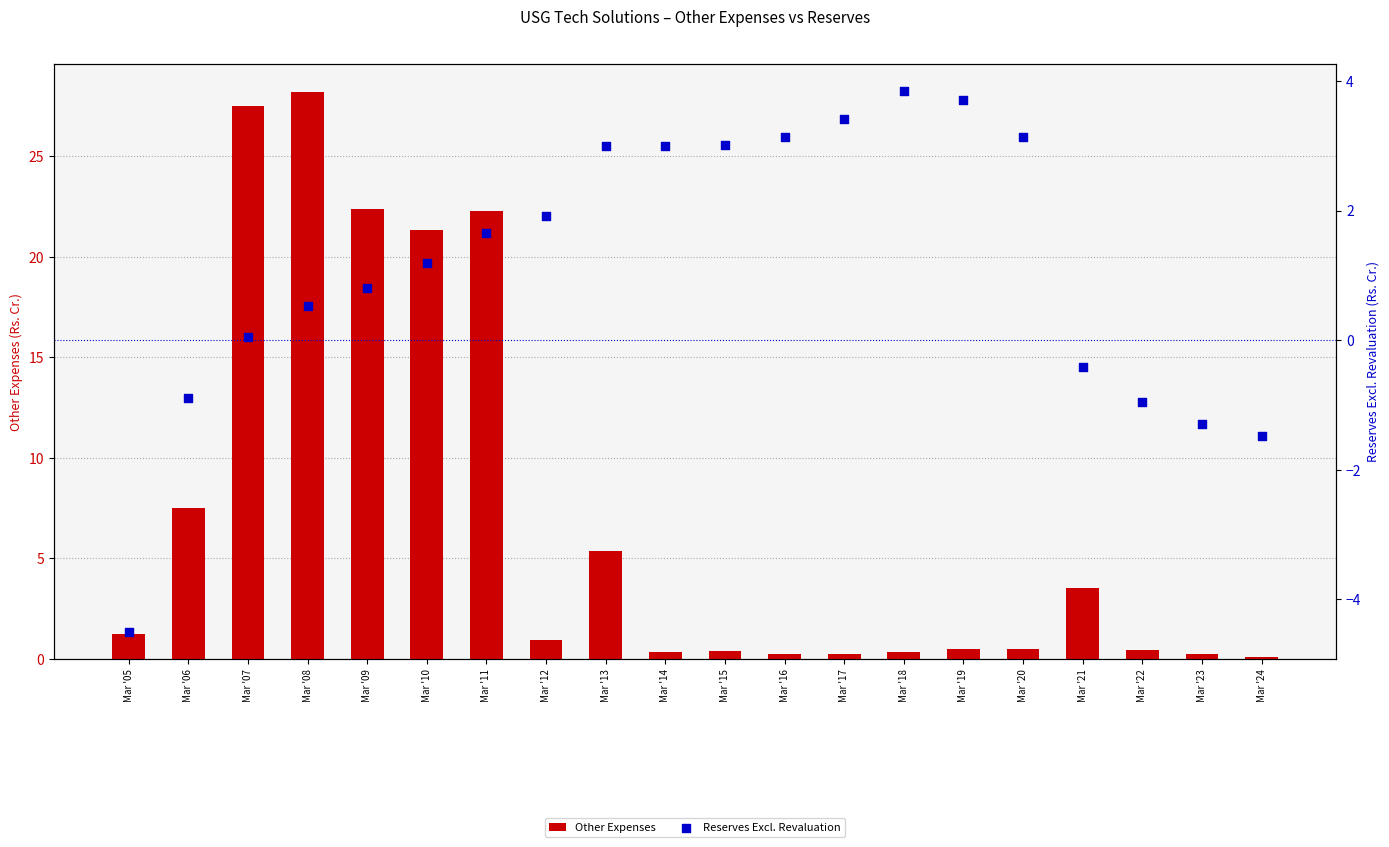

Which series has the largest total across all categories?

Other Expenses